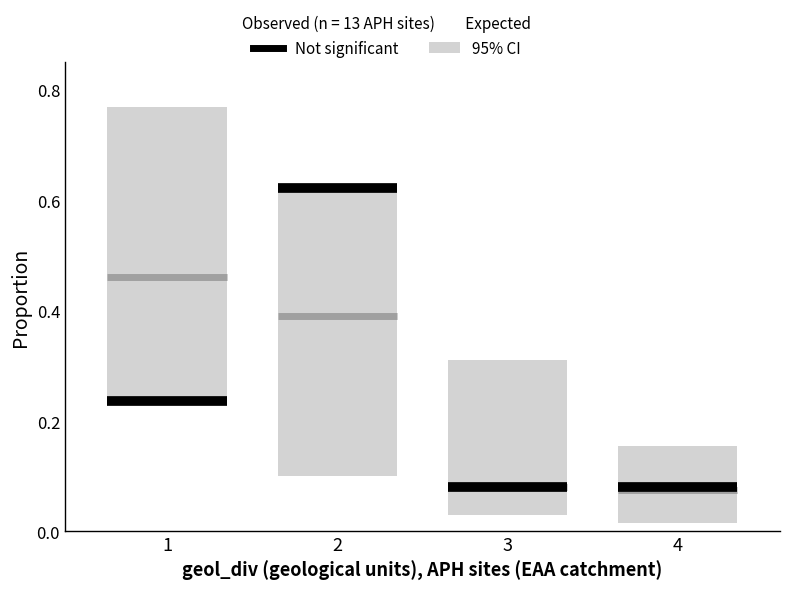

How many lines are shown in the chart?

2